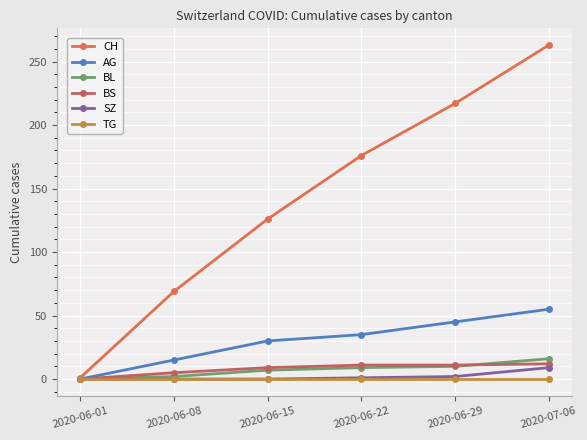

What is the average value of the CH series?

142